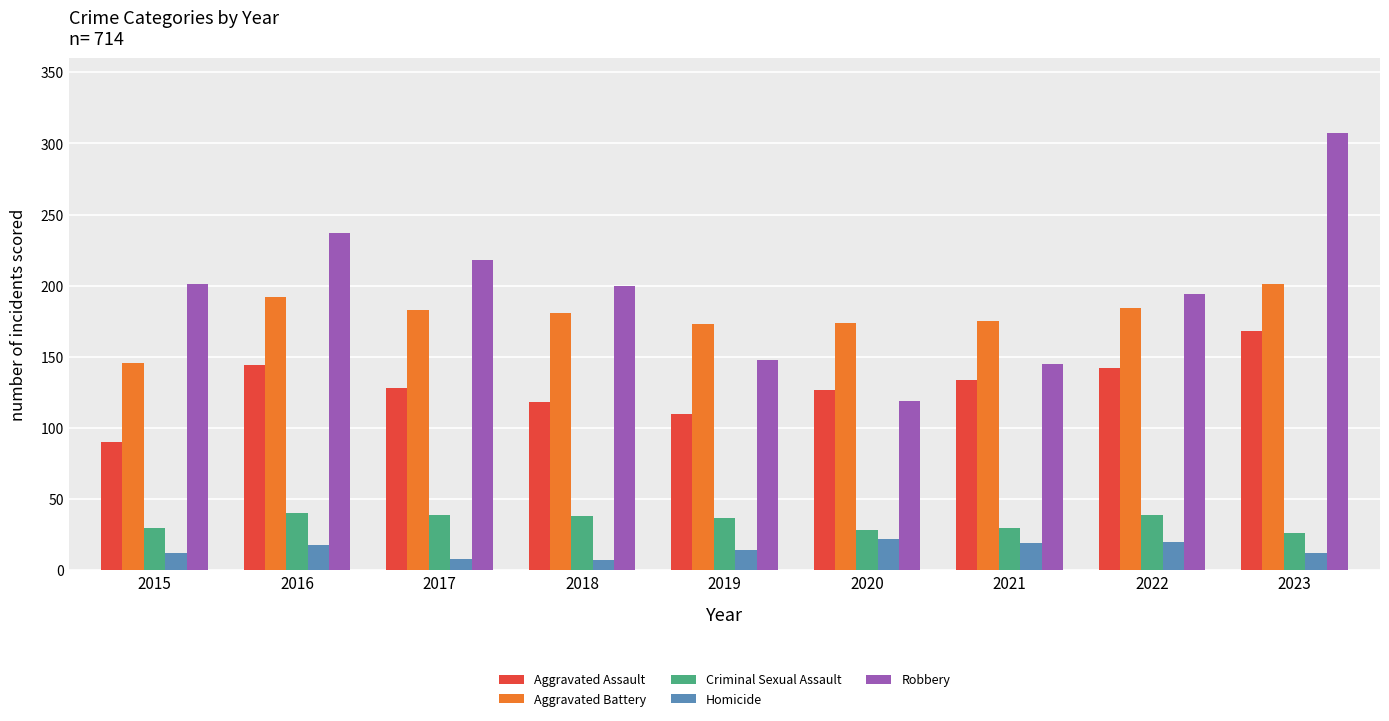

At 2017, list the series in order from largest to smallest.

Robbery, Aggravated Battery, Aggravated Assault, Criminal Sexual Assault, Homicide